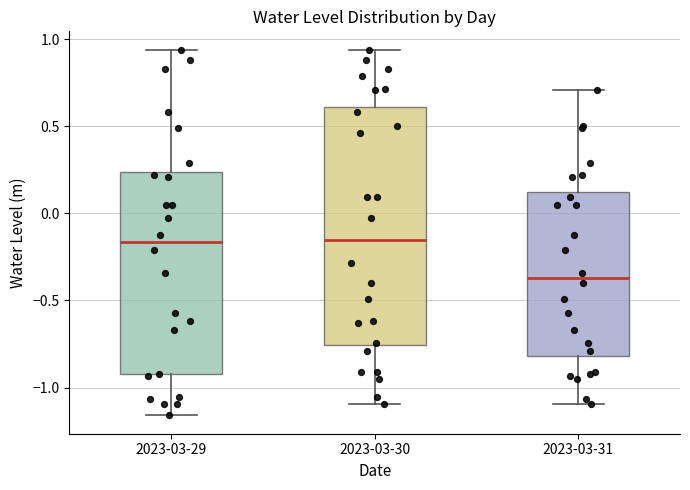

Comparing the boxes themselves (not the whiskers), which one is the tallest?

2023-03-30